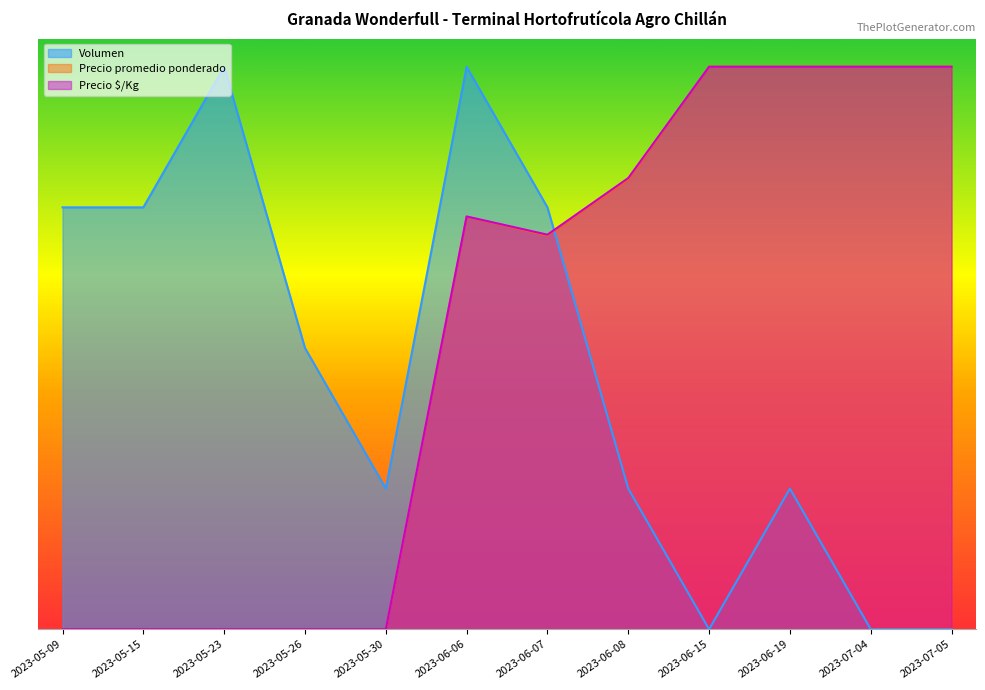

What is the difference between the maximum and second lowest values in the Volumen series?

1.0